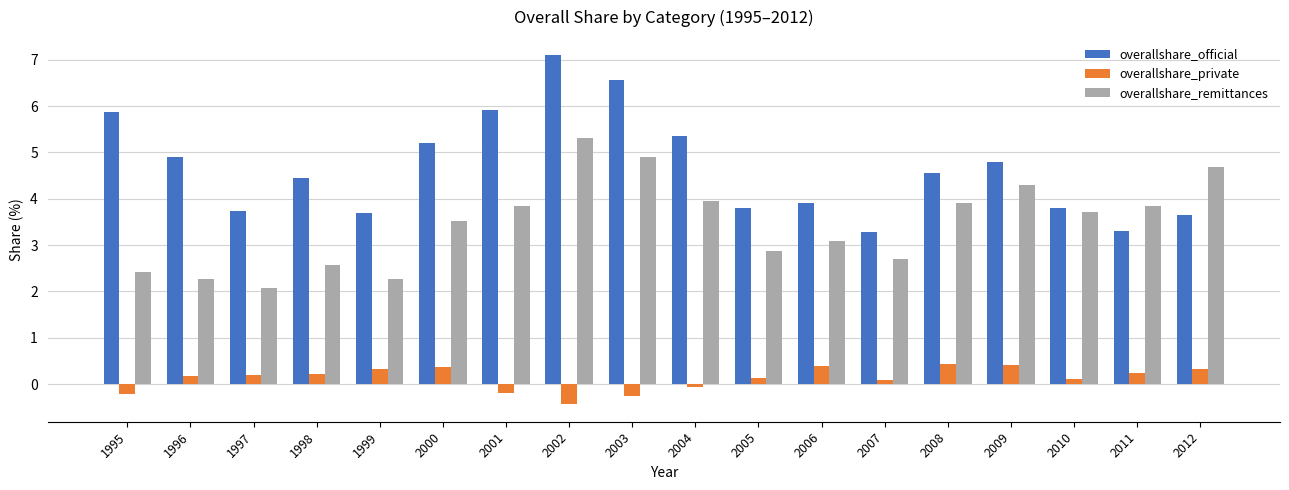

What are all the series names shown in the legend?

overallshare_official, overallshare_private, overallshare_remittances